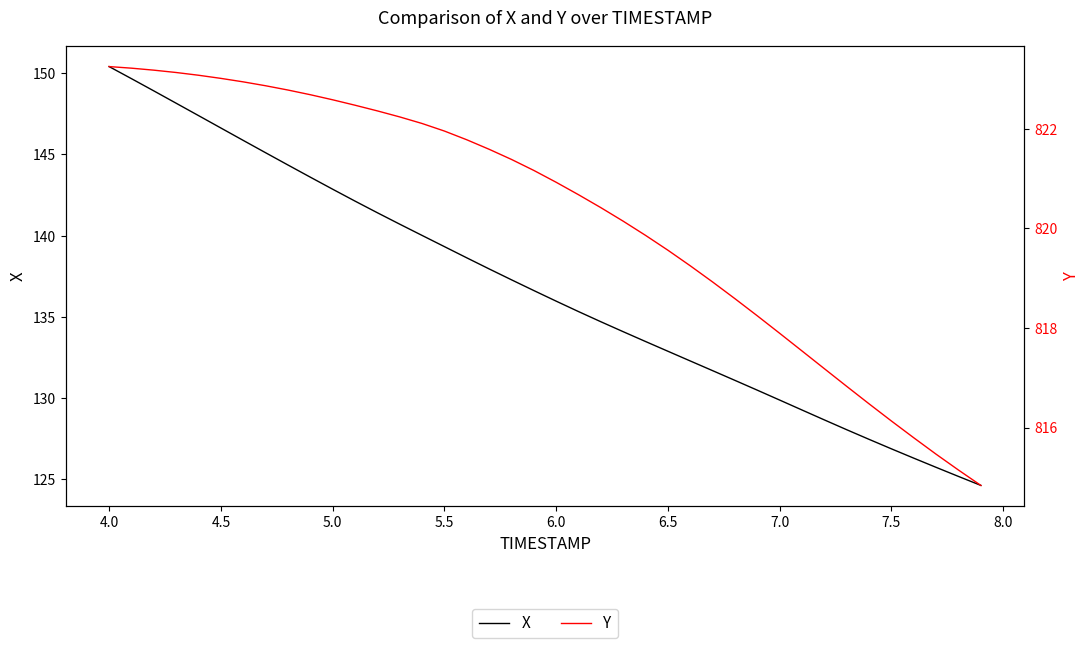

What is the value of the X point at the 26th from the left?

132.9